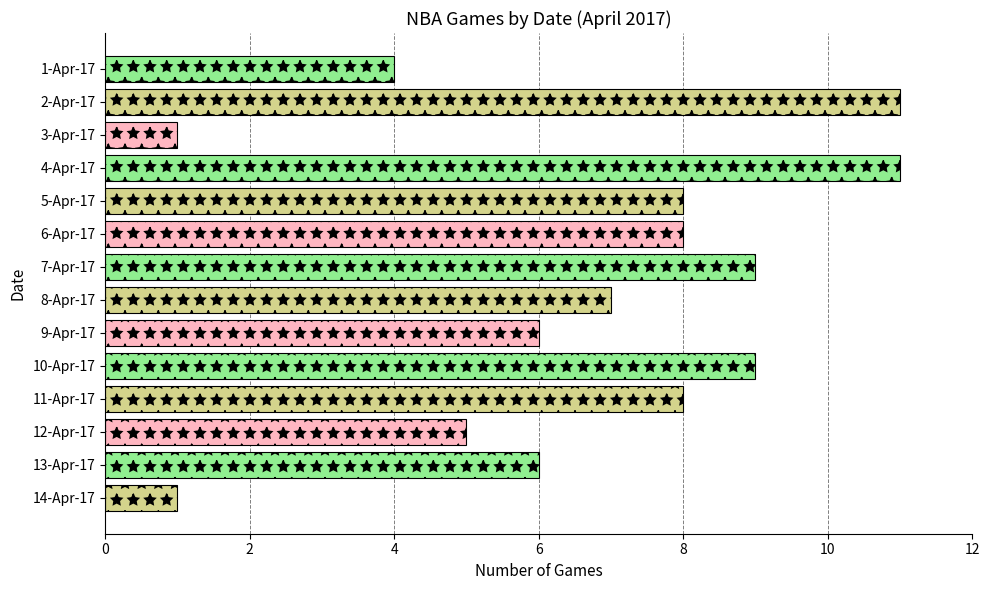

What is the maximum value shown in the chart?

11